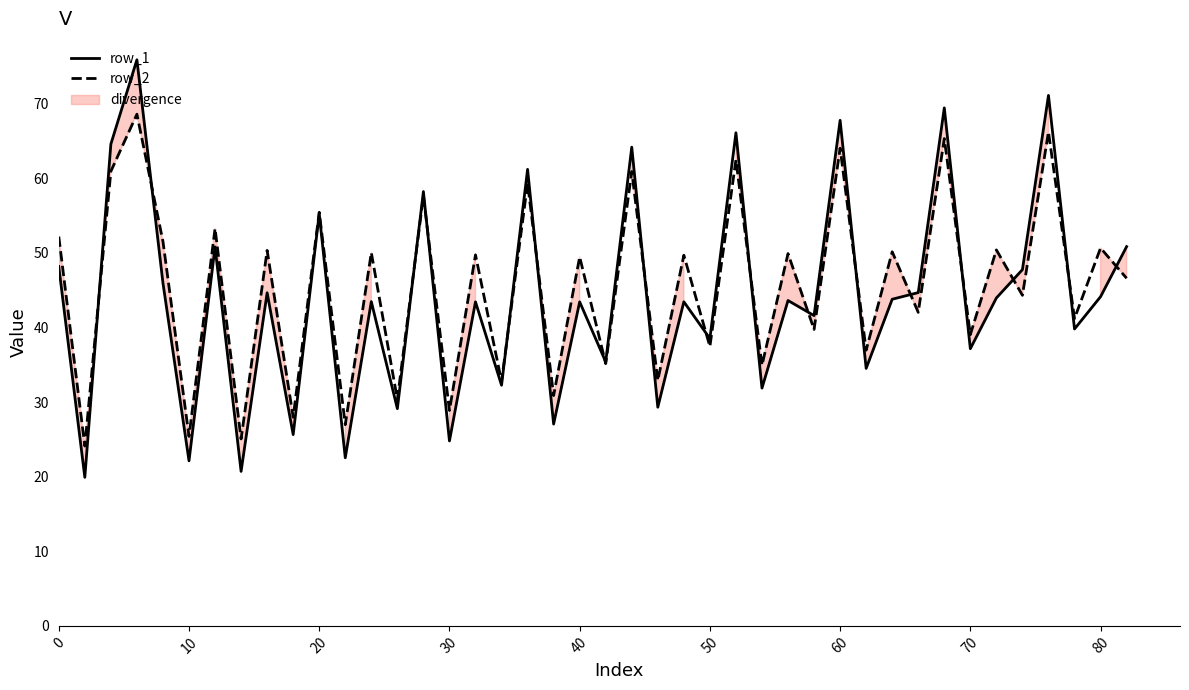

The row_2 series shows 21.1 at 40. True or false?

False